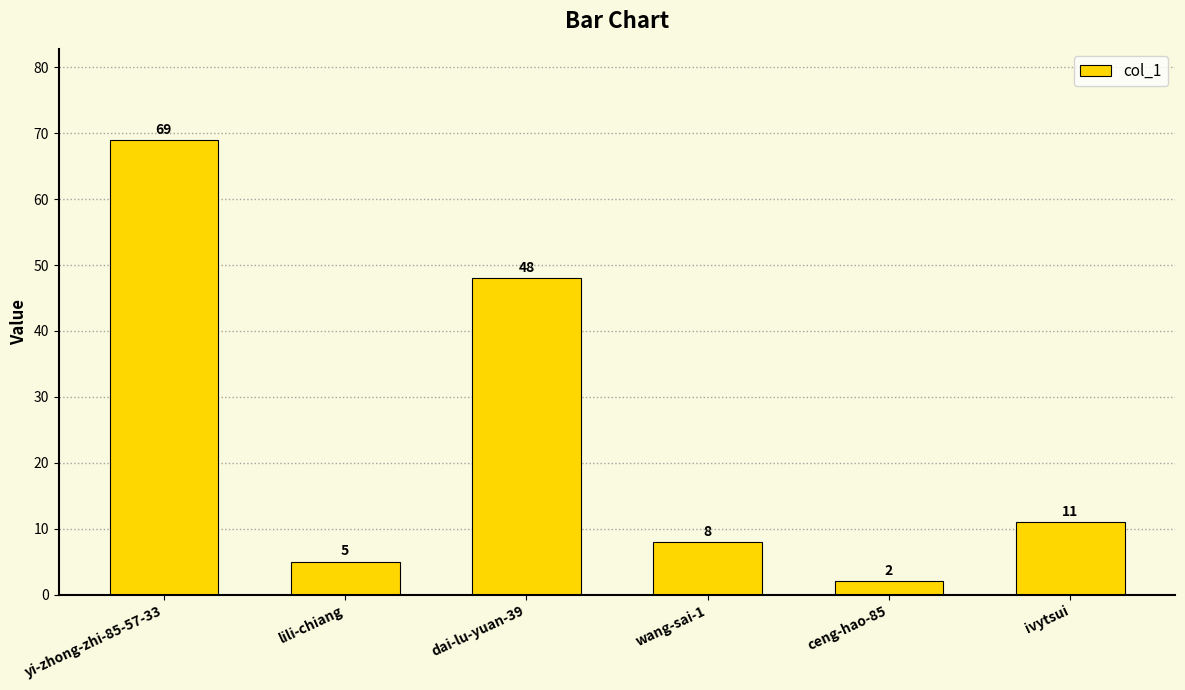

Rank the categories by value from highest to lowest.

yi-zhong-zhi-85-57-33, dai-lu-yuan-39, ivytsui, wang-sai-1, lili-chiang, ceng-hao-85